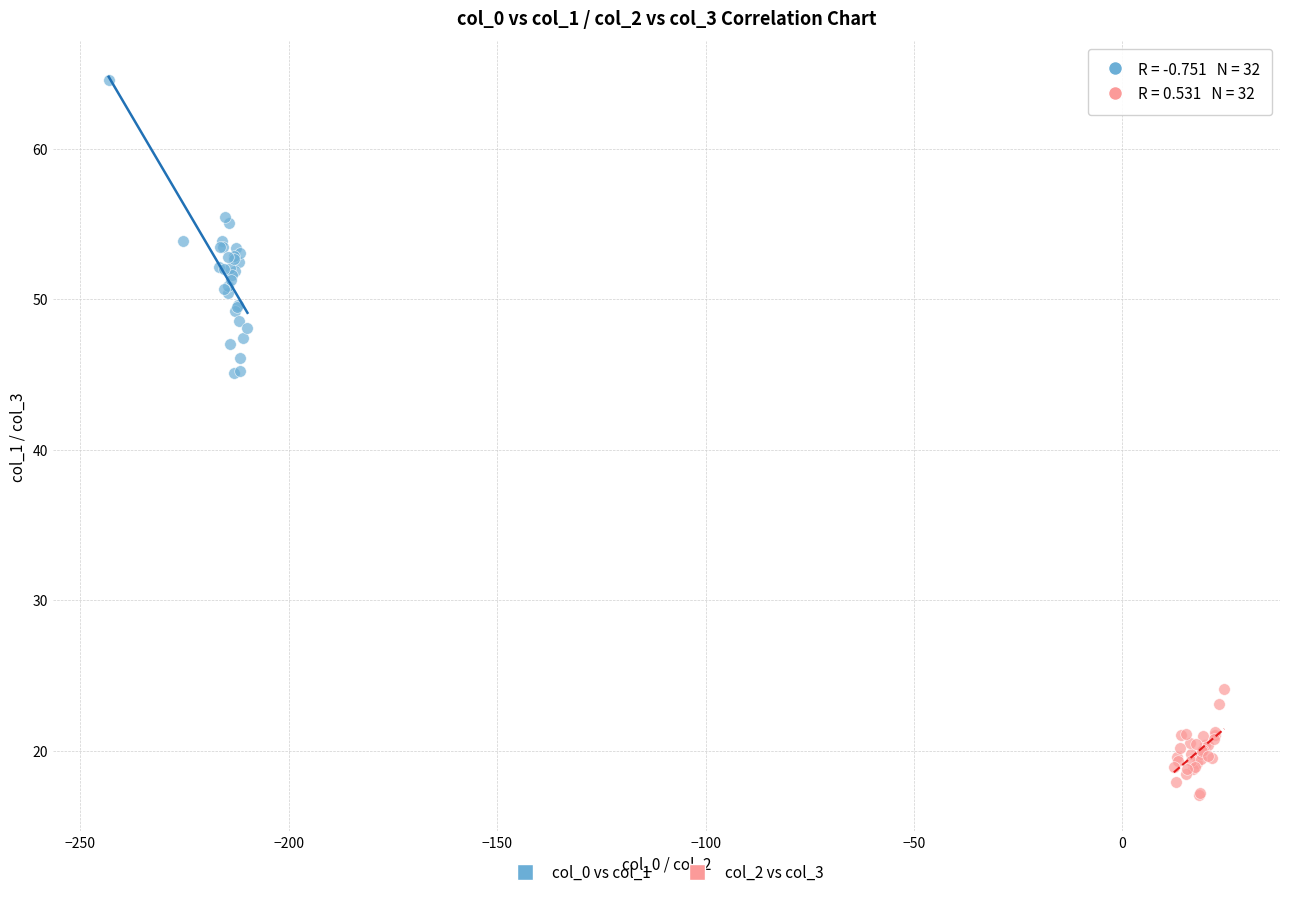

Which series contains the highest Y value?

col_0 vs col_1